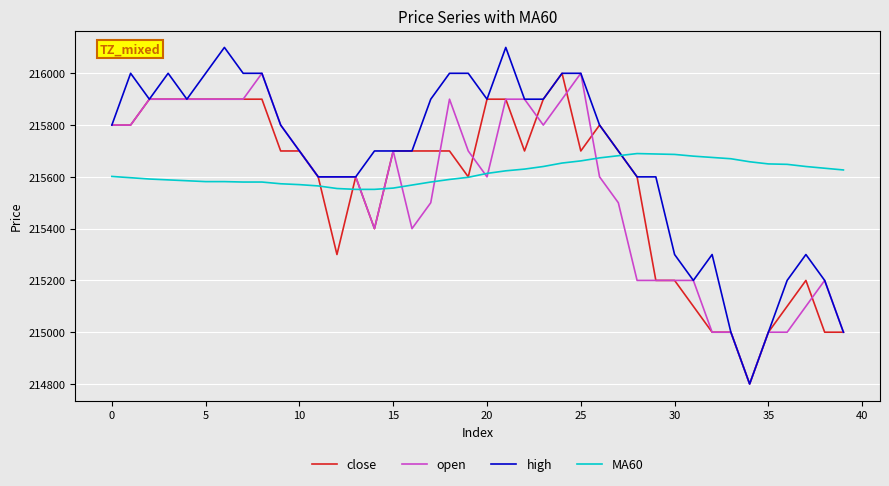

True or false: high and MA60 cross at least once.

True